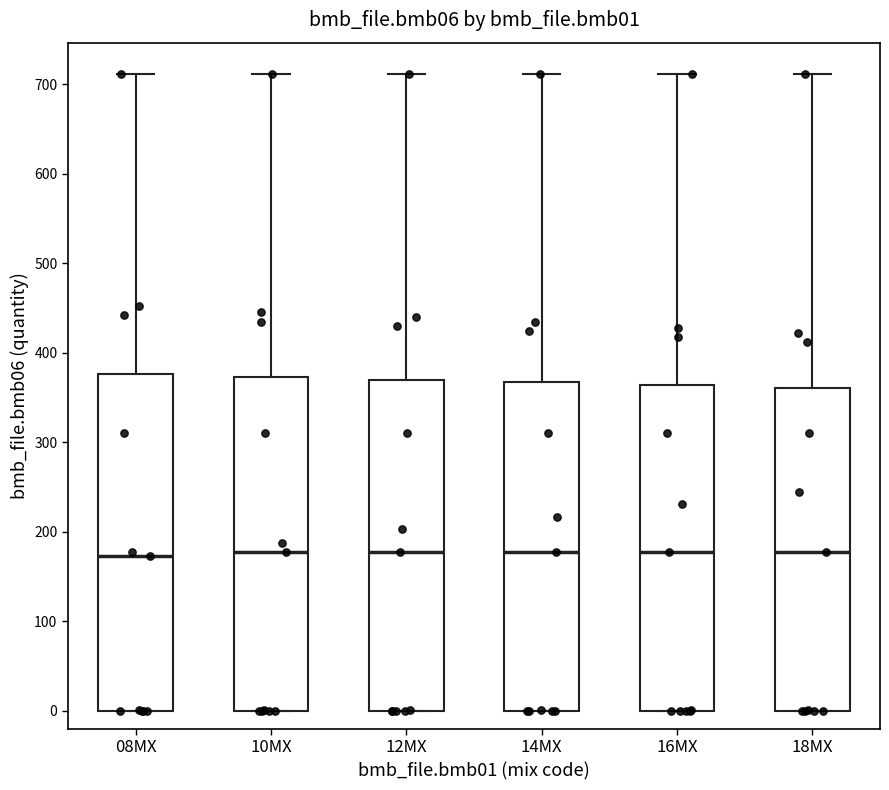

Reading left to right, read every box against the y-axis: the position of its median line, the range the box covers, and the ends of its whiskers. The values are not printed on the chart, so give them approximately, as read against the axis.

08MX: median 170, box 0 to 380, whiskers 0 to 710
10MX: median 180, box 0 to 370, whiskers 0 to 710
12MX: median 180, box 0 to 370, whiskers 0 to 710
14MX: median 180, box 0 to 370, whiskers 0 to 710
16MX: median 180, box 0 to 360, whiskers 0 to 710
18MX: median 180, box 0 to 360, whiskers 0 to 710